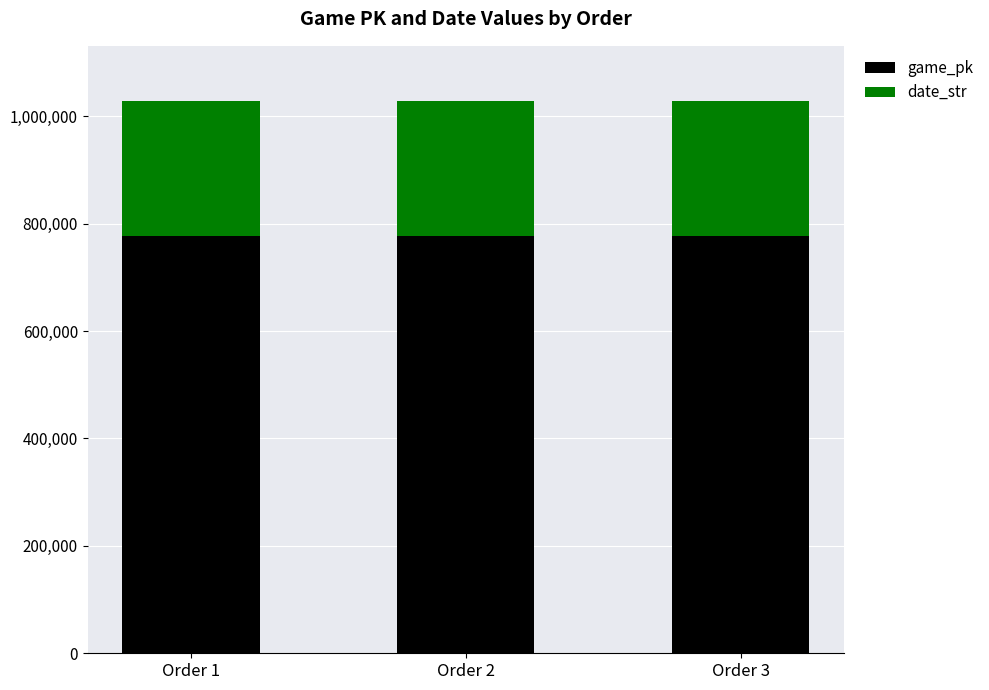

What is the sum of all game_pk values?

2333670